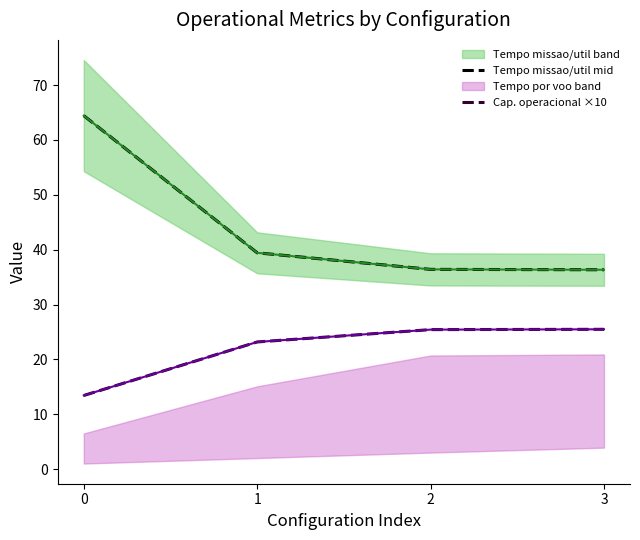

What is the spread (max minus min) of values at 1?

16.3